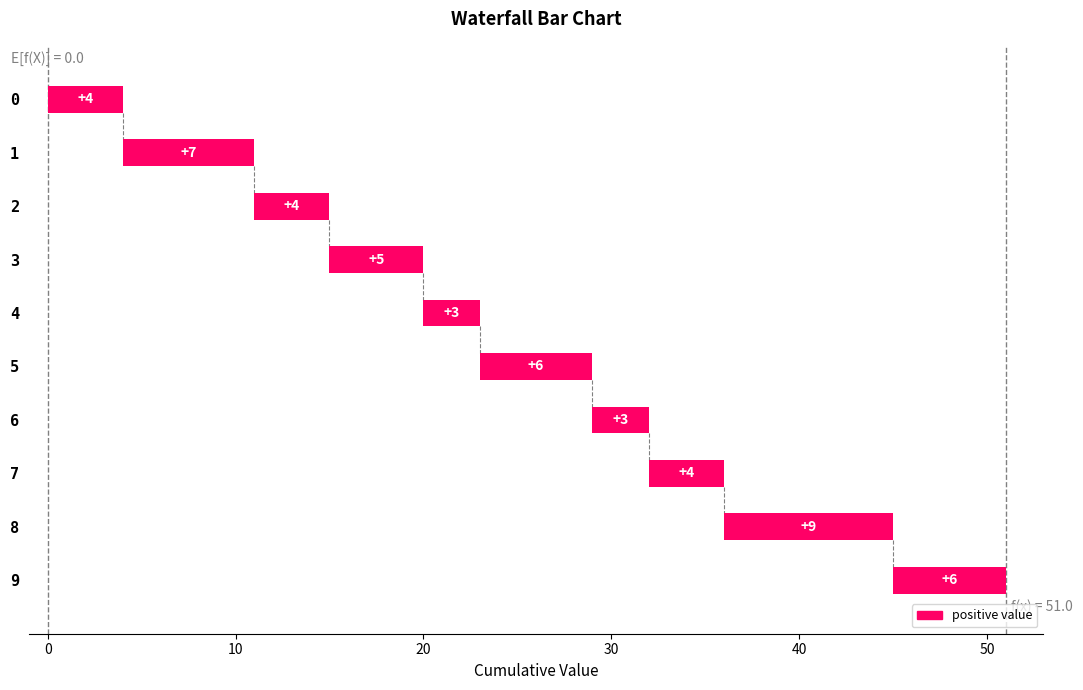

True or false: the data shows 1 at 6.

False